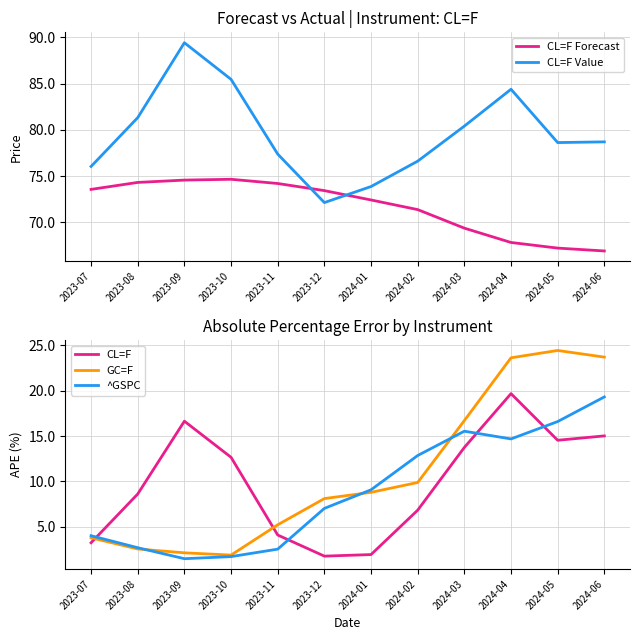

At how many categories does at least one series exceed 78?

7